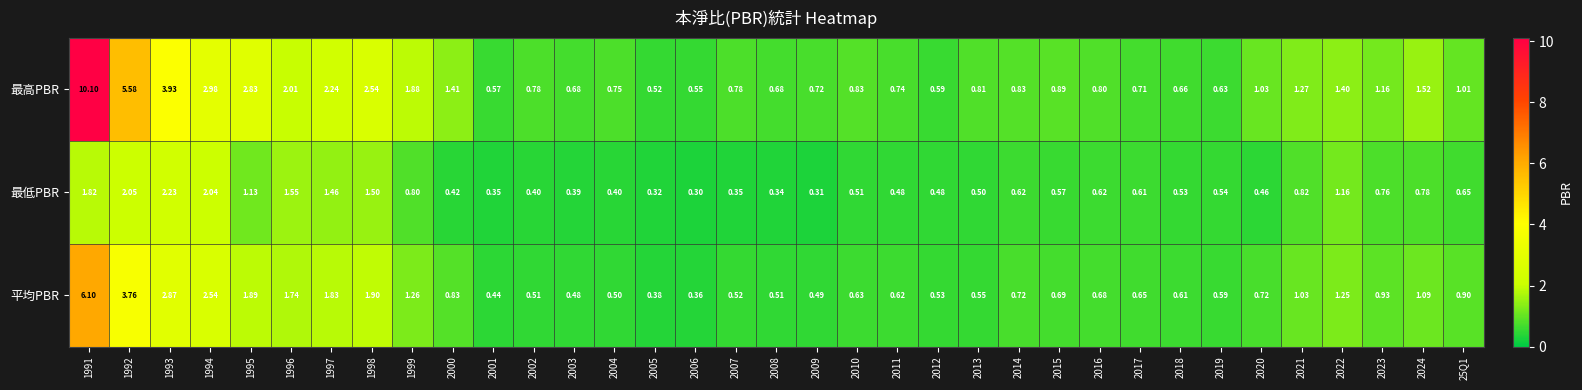

Between 2000 and 2009, which series saw the biggest shift?

最高PBR